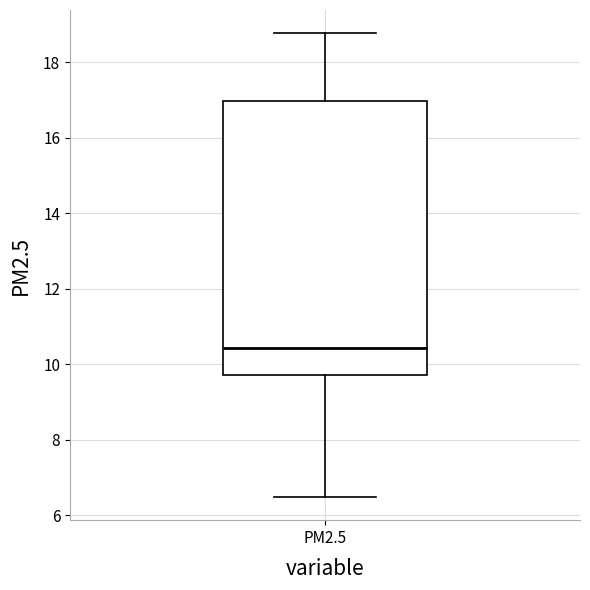

Read this box plot against the y-axis: the position of the median line, the range covered by the box, and the ends of both whiskers. The values are not printed on the chart, so give them approximately, as read against the axis.

median 10.4, box 9.8 to 17.0, whiskers 6.4 to 18.8